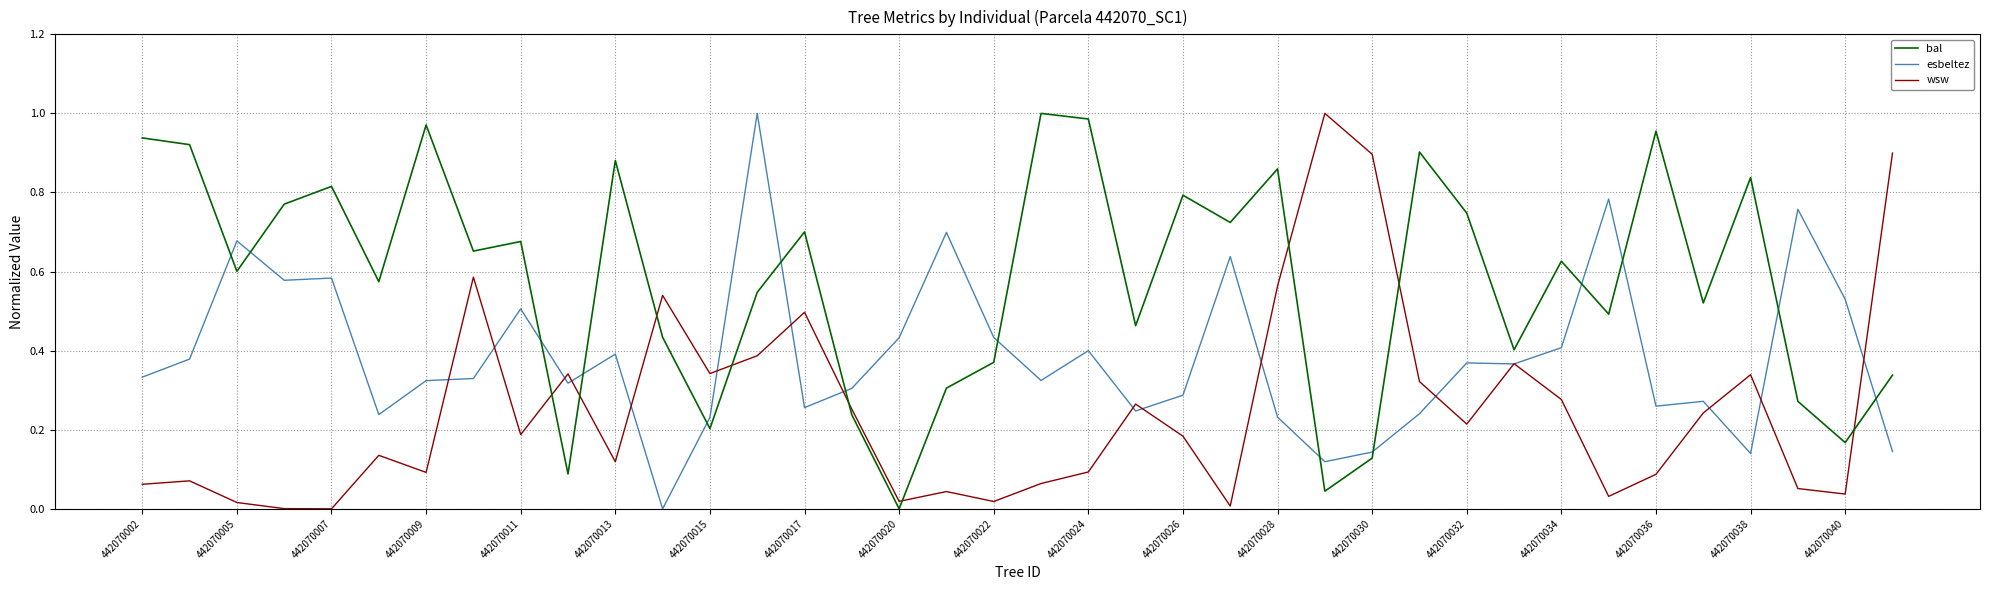

How many intersections are there between bal and esbeltez?

14